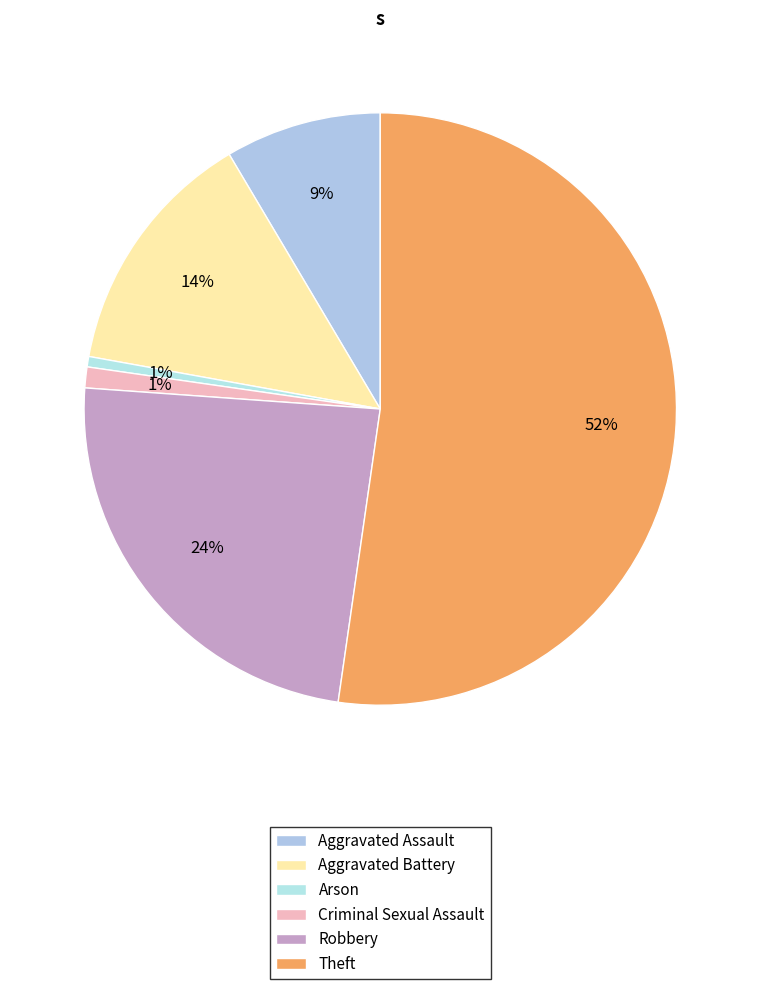

To the nearest percent, what is the combined percentage of Robbery and Aggravated Battery?

38%